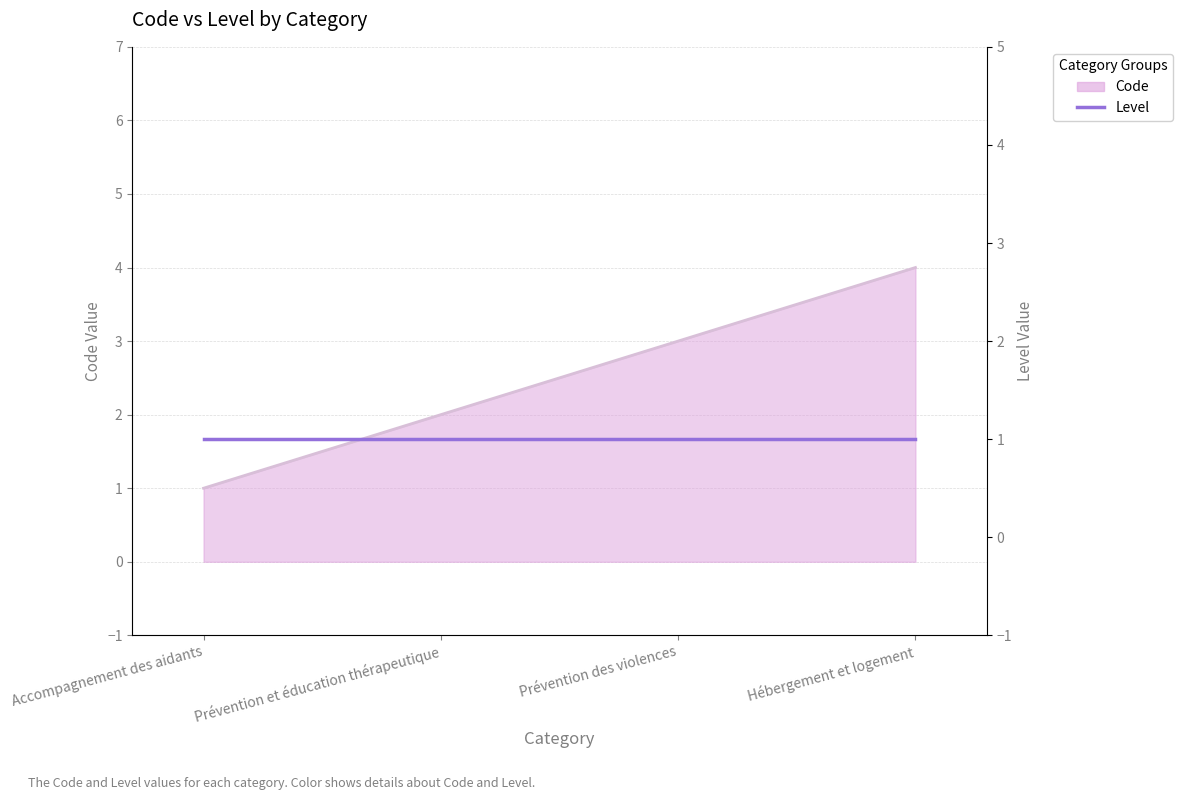

Reading left to right, transcribe all the data shown in this chart.

1	2	3	4